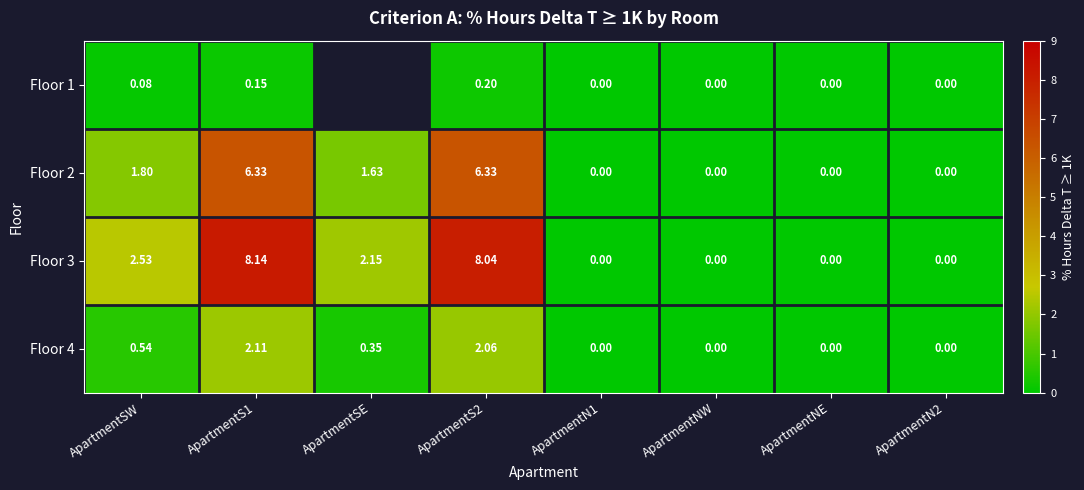

At how many categories does at least one series exceed 0?

4